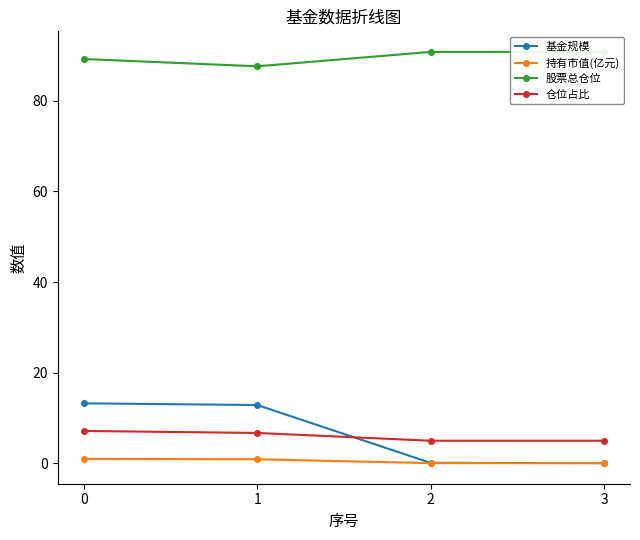

Which series has the largest total across all categories?

股票总仓位